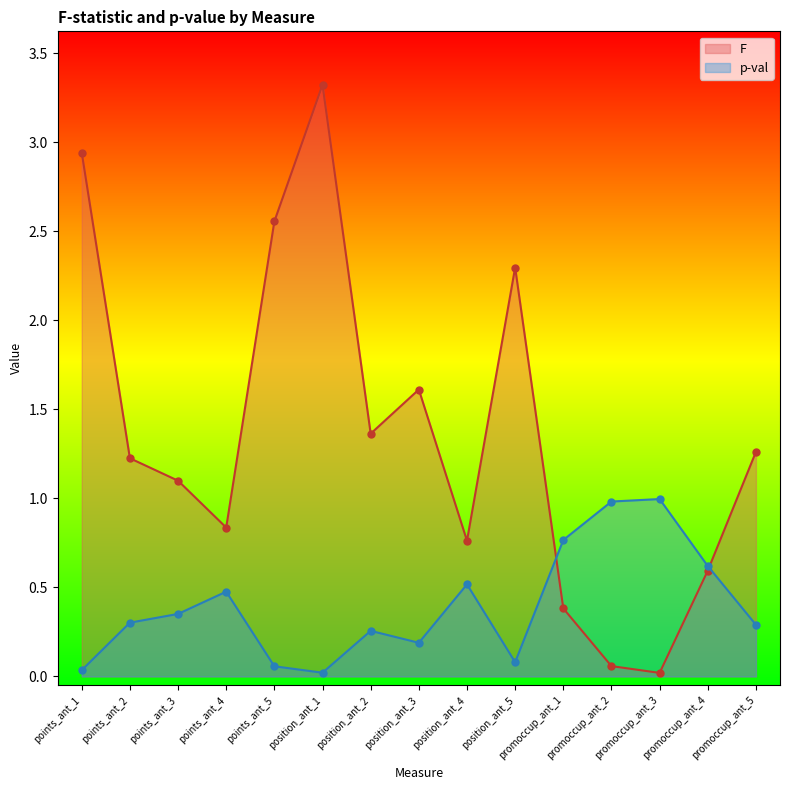

Rank the series by their maximum value, from lowest to highest.

p-val, F